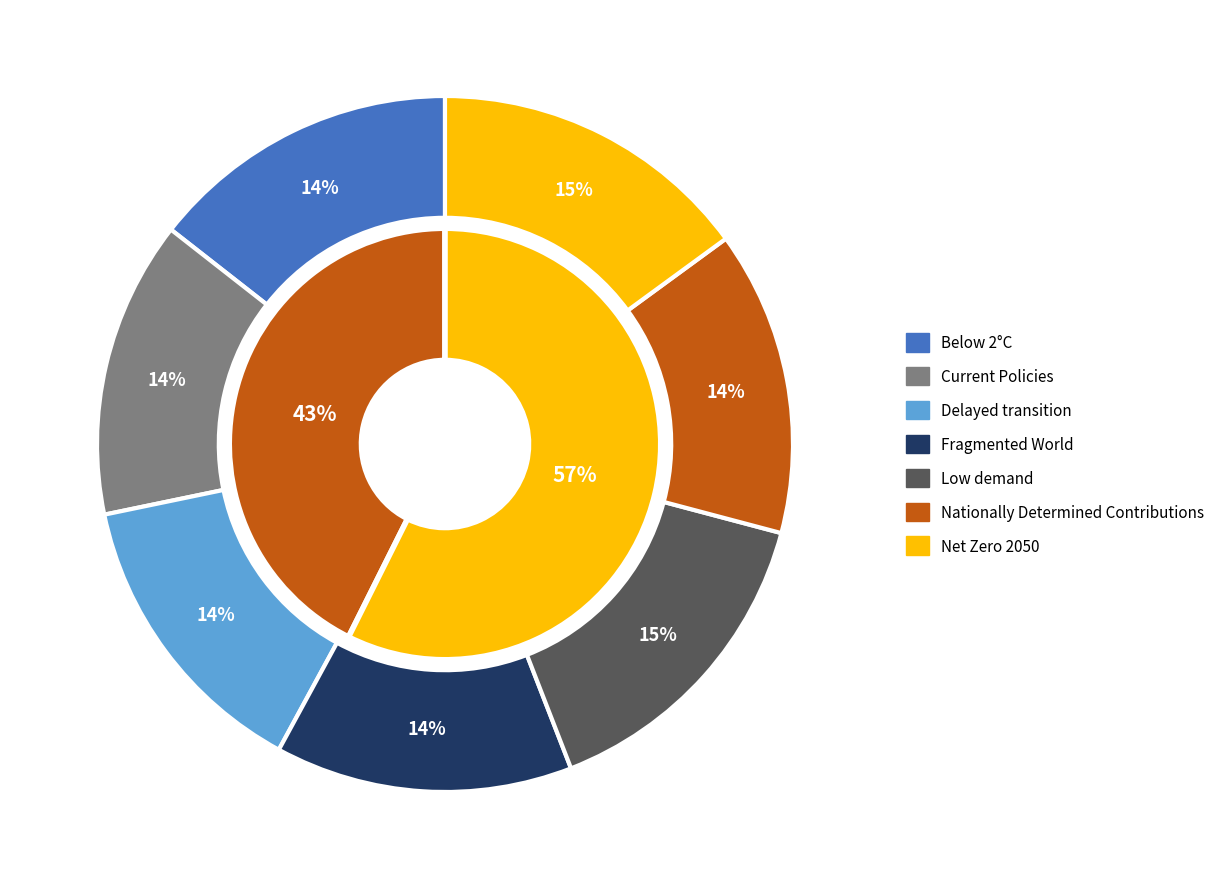

Is the sum of Current Policies and Below 2°C greater than half?

No